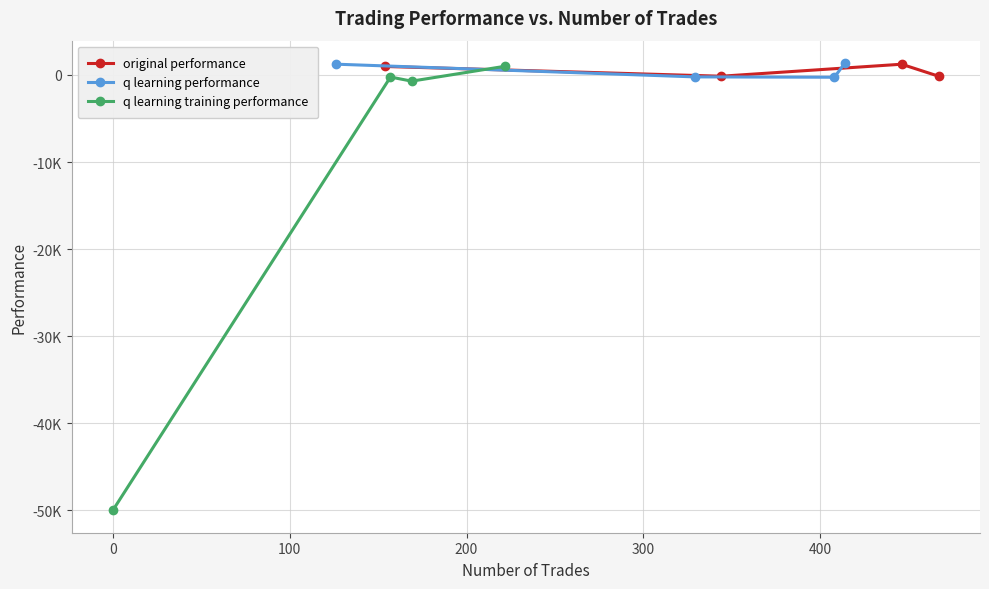

What is the difference between the highest and lowest values at 100?

1942.3